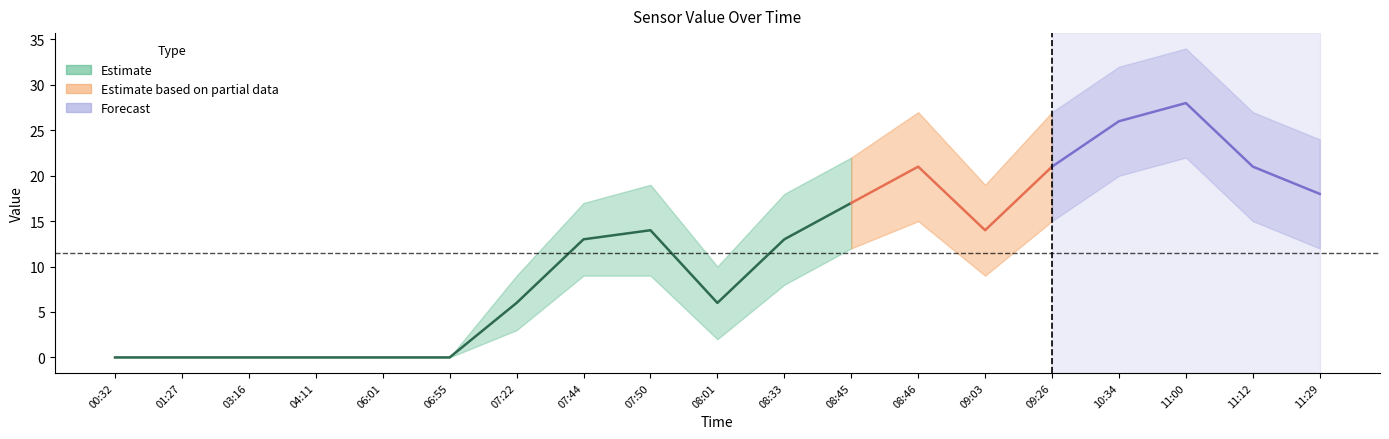

Reading left to right, transcribe all the data shown in this chart.

value: 0	0	0	0	0	0	6	13	14	6	13	17	21	14	21	26	28	21	18
upper: 0	0	0	0	0	0	9	17	19	10	18	22	27	19	27	32	34	27	24
lower: 0	0	0	0	0	0	3	9	9	2	8	12	15	9	15	20	22	15	12